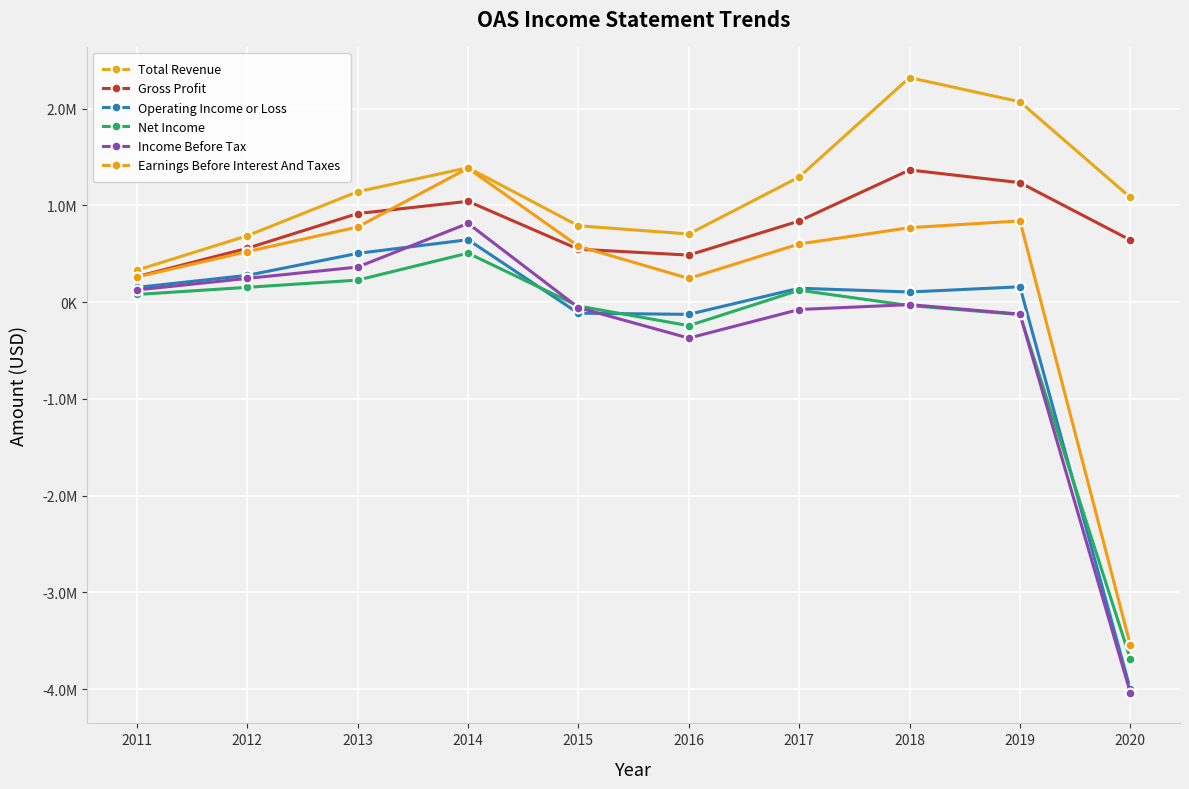

Where is Operating Income or Loss nearest to the value -1678300?

2016